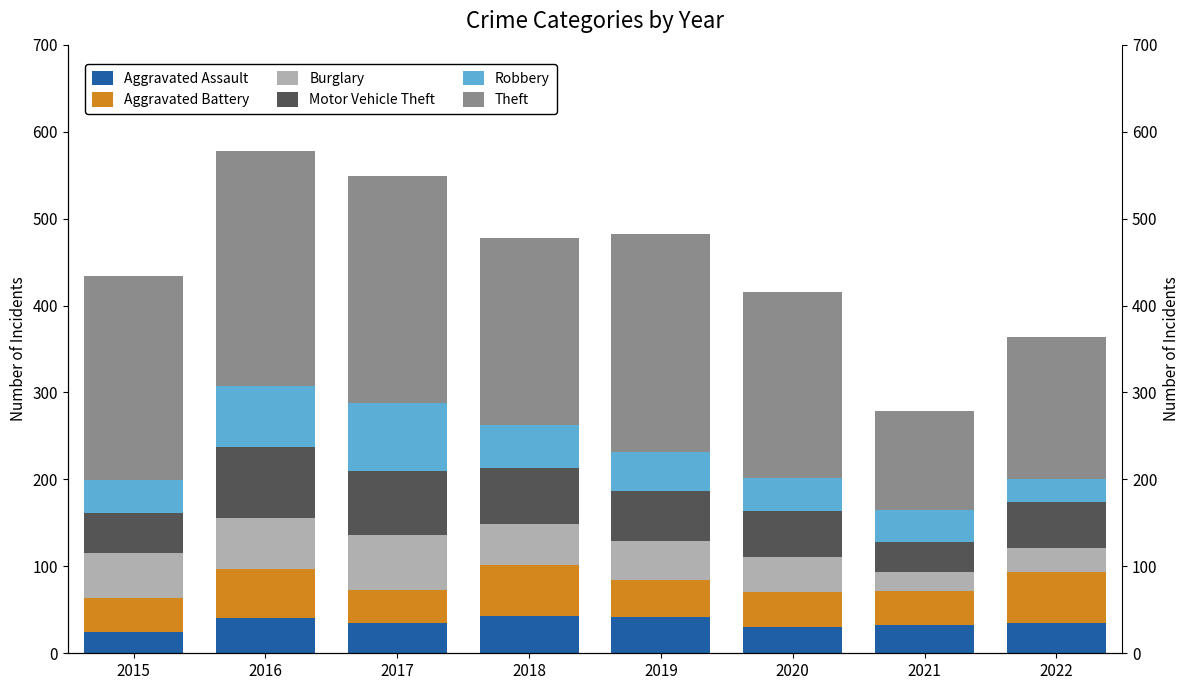

What is the difference between the second highest and minimum values in the Burglary series?

38